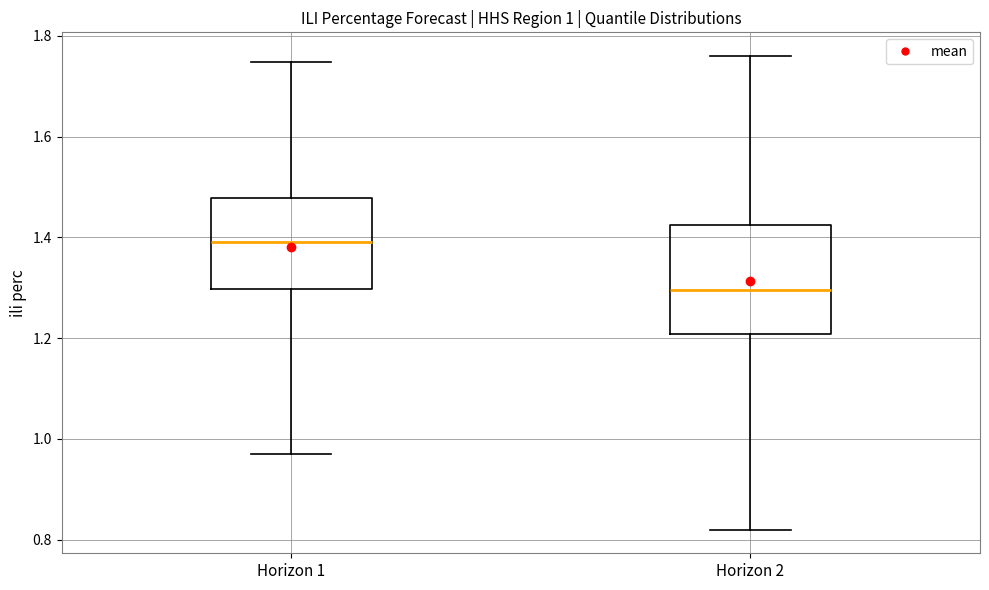

Comparing the boxes themselves (not the whiskers), which one is the tallest?

Horizon 2